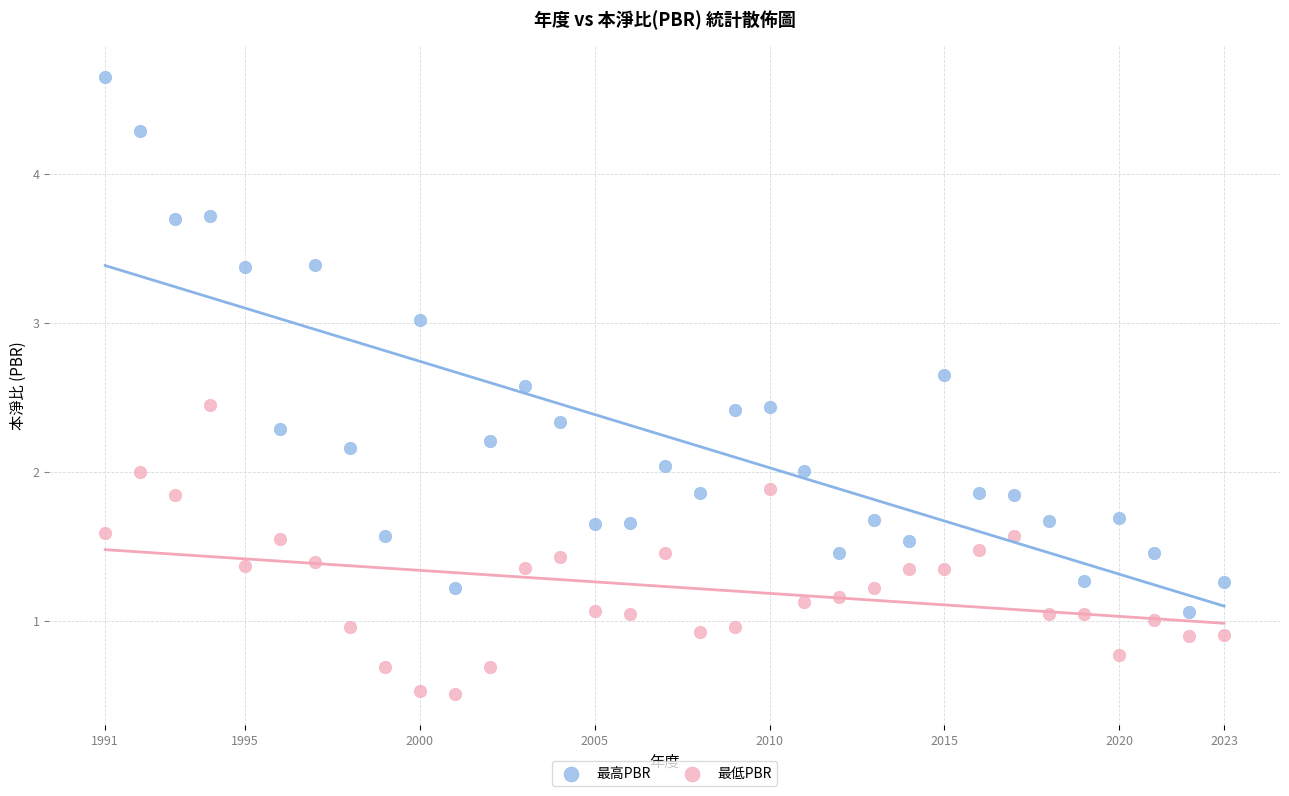

Which series has the widest spread of Y values?

最高PBR